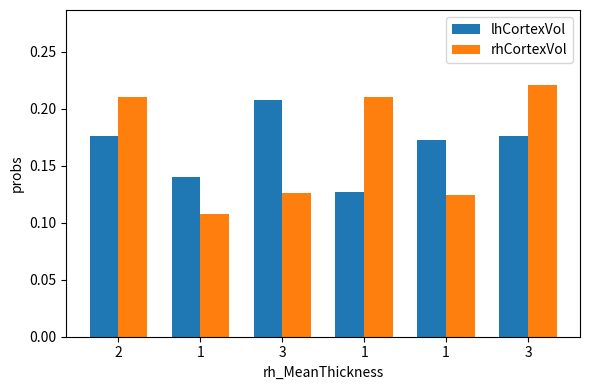

Is it true that rhCortexVol equals 0.2 at 3?

False